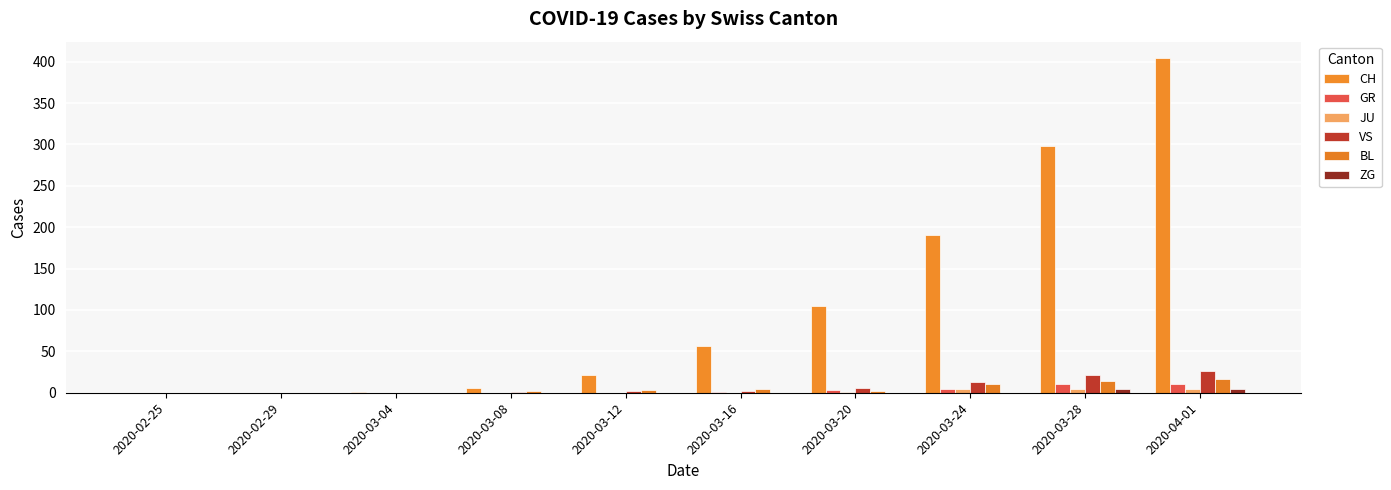

Are the bars grouped side by side (vs. stacked)?

Yes